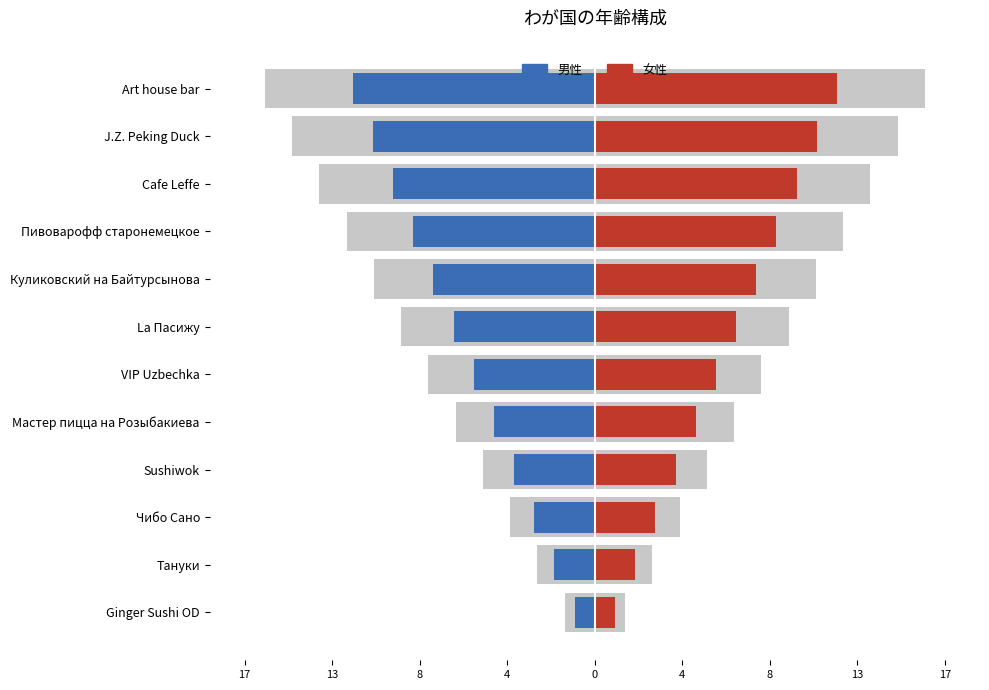

Which series has the widest spread of values?

男性